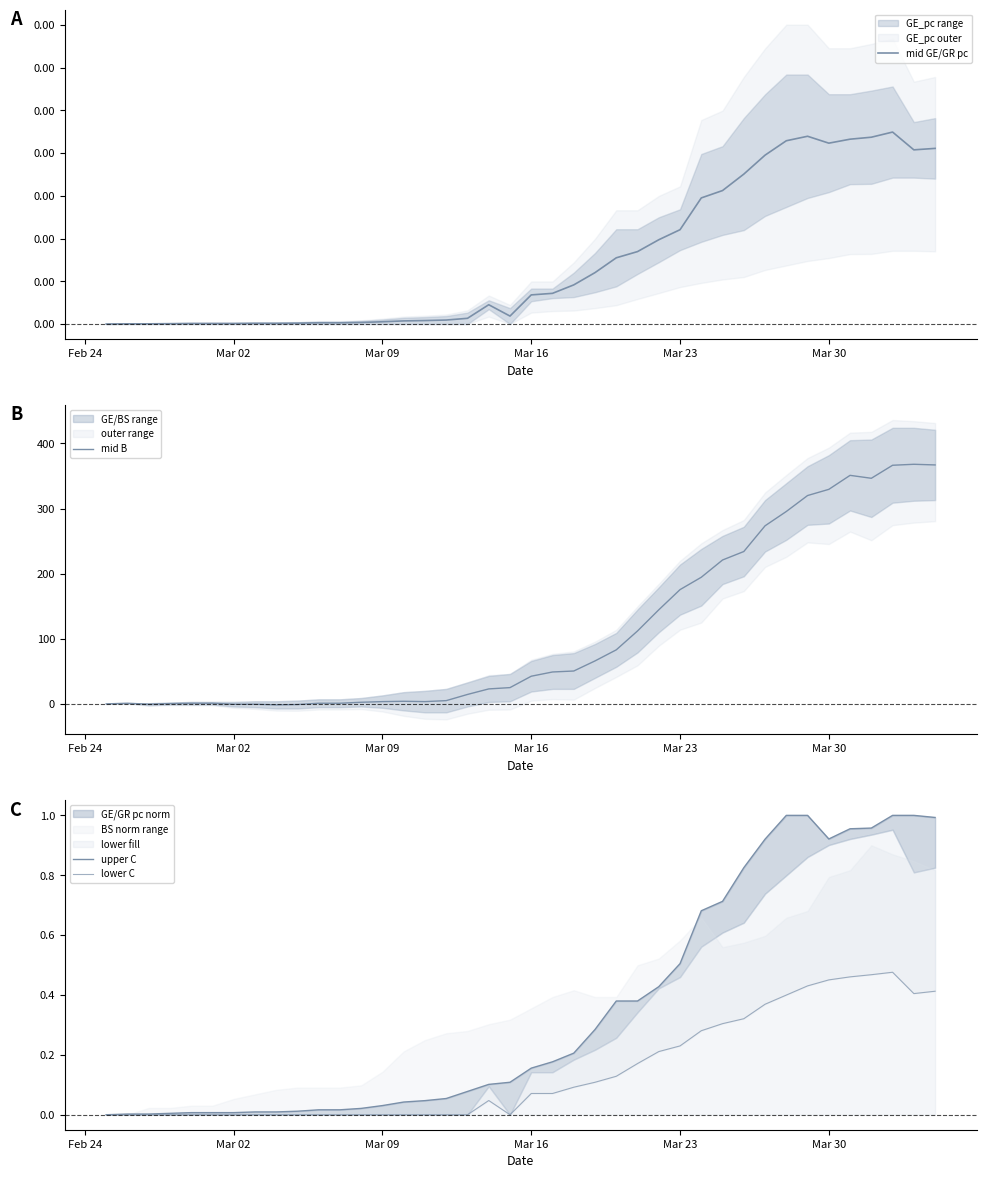

List the series in order of their peak value, highest first.

mid B, upper C, lower C, mid GE/GR pc